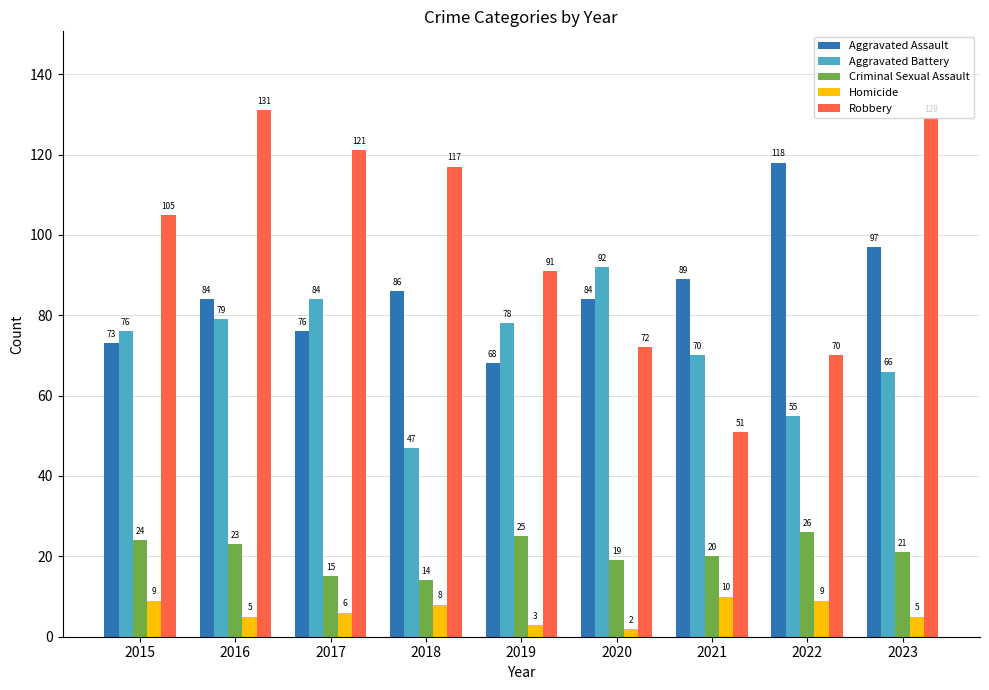

Which series has the largest range (max minus min)?

Robbery